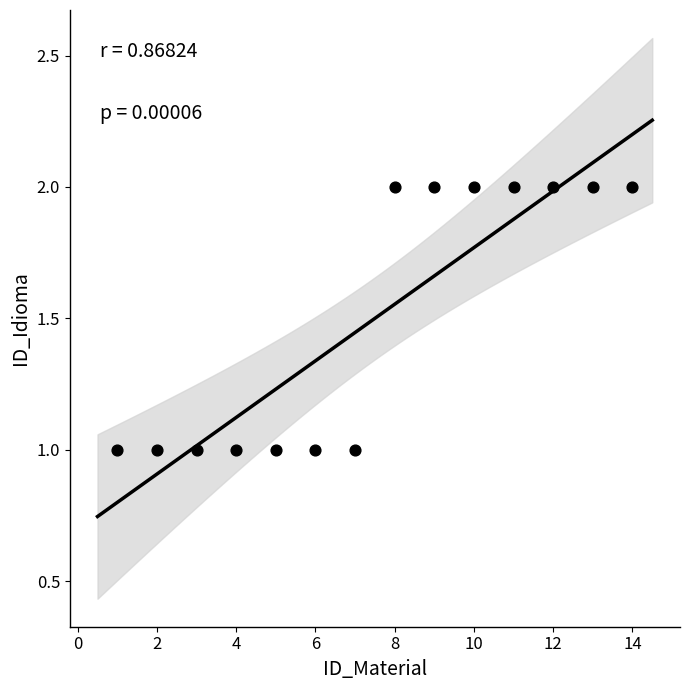

What is the range of X values (max minus min)?

13